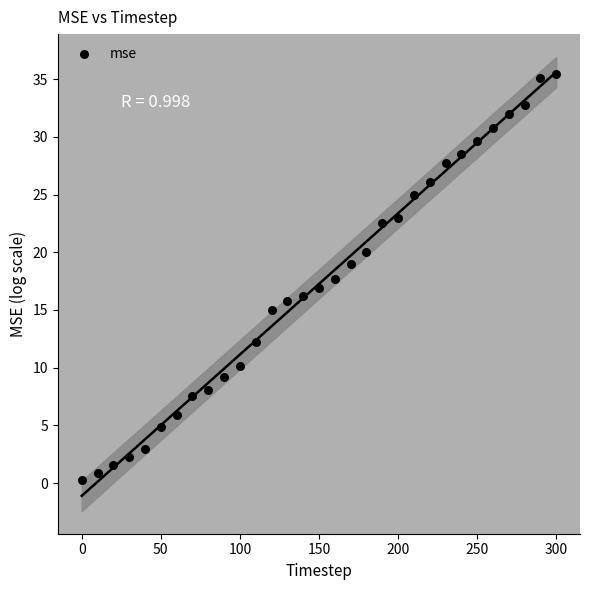

What is the range of Y values (max minus min)?

35.2